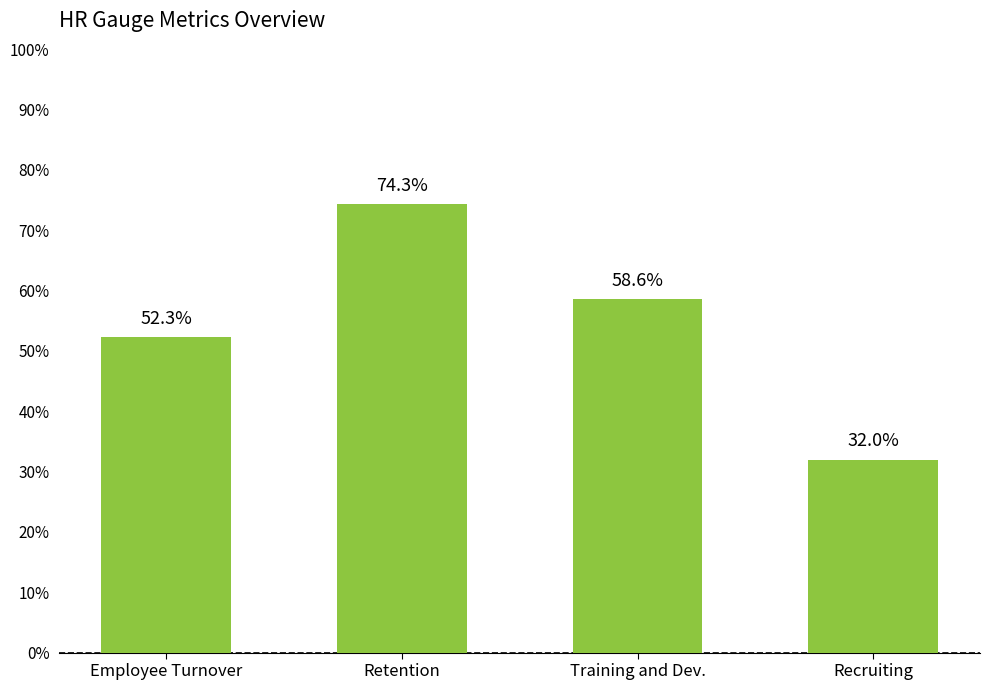

How many categories are shown in the chart?

4